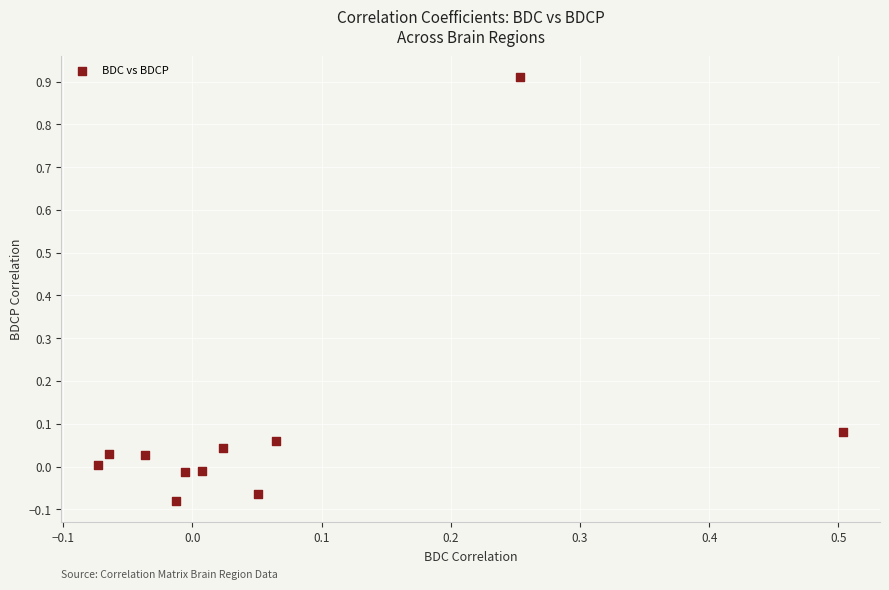

What is the range of Y values (max minus min)?

1.0